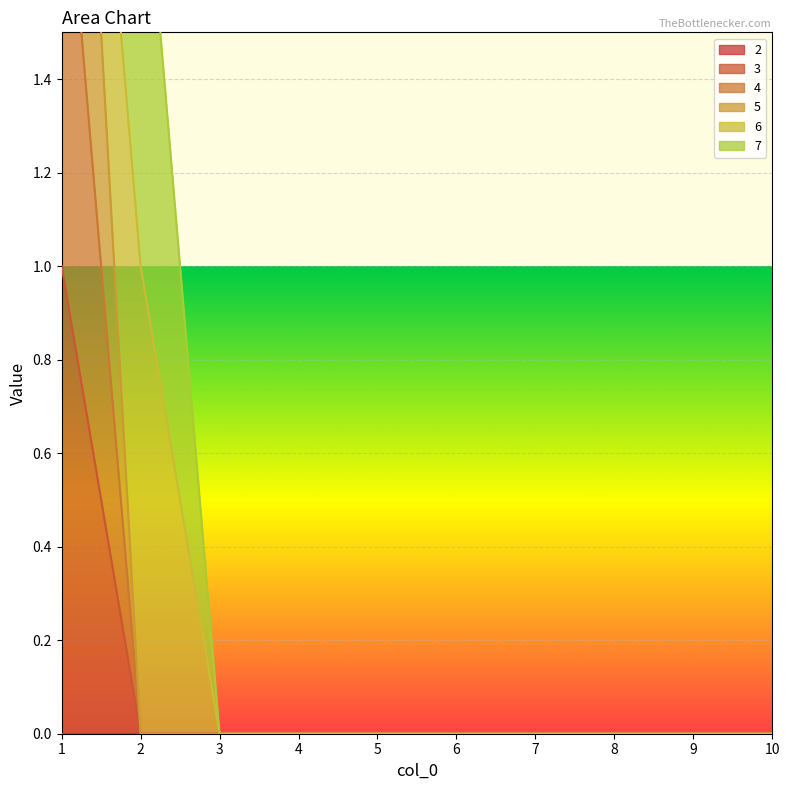

List the labels in order of 3 value, smallest first.

2, 3, 4, 5, 6, 7, 8, 9, 10, 1